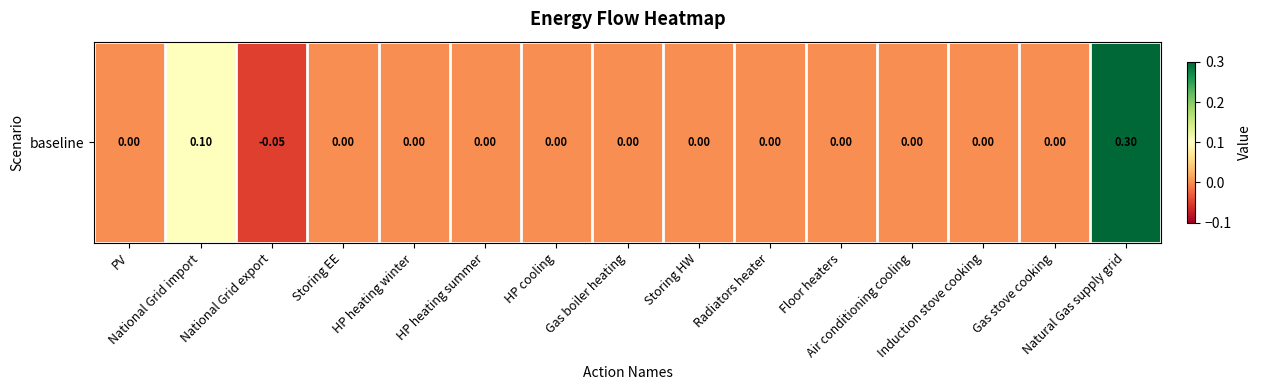

The chart shows a value of 0.2 at Gas stove cooking. True or false?

False